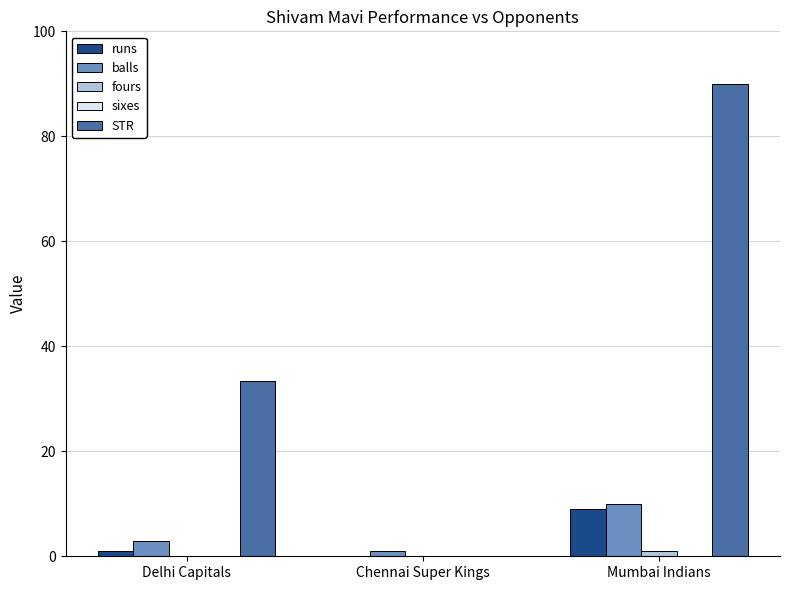

At which label is STR closest to 45?

Delhi Capitals